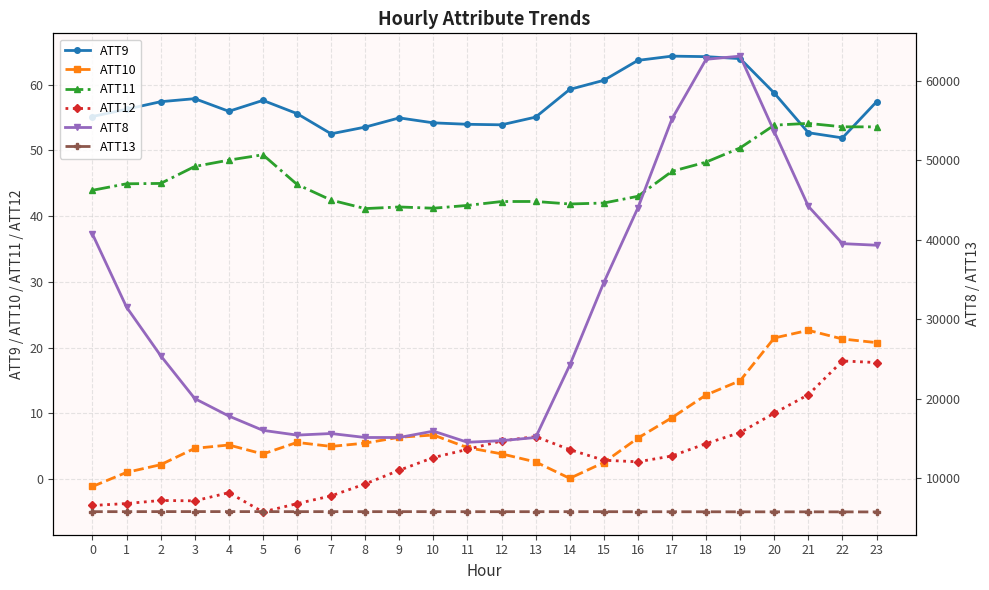

Reading left to right, list all the values displayed in this chart.

ATT9: 0=55.2	1=56.3	2=57.4	3=57.9	4=55.9	5=57.6	6=55.6	7=52.5	8=53.5	9=54.9	10=54.2	11=54.0	12=53.9	13=55.1	14=59.3	15=60.7	16=63.7	17=64.3	18=64.3	19=64.0	20=58.7	21=52.7	22=51.9	23=57.4
ATT10: 0=-1.1	1=1.0	2=2.2	3=4.7	4=5.2	5=3.8	6=5.6	7=5.0	8=5.5	9=6.4	10=6.7	11=4.8	12=3.8	13=2.6	14=0.1	15=2.5	16=6.2	17=9.4	18=12.8	19=15.0	20=21.5	21=22.6	22=21.3	23=20.8
ATT11: 0=43.9	1=44.9	2=45.0	3=47.6	4=48.5	5=49.3	6=44.8	7=42.4	8=41.1	9=41.4	10=41.2	11=41.6	12=42.2	13=42.2	14=41.8	15=42.0	16=43.0	17=46.8	18=48.2	19=50.4	20=53.8	21=54.1	22=53.6	23=53.6
ATT12: 0=-4.0	1=-3.7	2=-3.2	3=-3.3	4=-2.1	5=-5.0	6=-3.7	7=-2.6	8=-0.7	9=1.3	10=3.3	11=4.5	12=5.8	13=6.5	14=4.5	15=2.9	16=2.6	17=3.5	18=5.4	19=7.1	20=10.0	21=12.8	22=18.0	23=17.7
ATT8: 0=40700.0	1=31500.0	2=25400.0	3=20000.0	4=17800.0	5=16000.0	6=15400.0	7=15600.0	8=15100.0	9=15100.0	10=15900.0	11=14500.0	12=14700.0	13=15100.0	14=24200.0	15=34600.0	16=44000.0	17=55200.0	18=62700.0	19=63100.0	20=53600.0	21=44200.0	22=39500.0	23=39300.0
ATT13: 0=5763.9	1=5765.6	2=5770.7	3=5772.9	4=5772.3	5=5768.4	6=5766.1	7=5768.6	8=5765.6	9=5766.6	10=5766.1	11=5760.8	12=5762.4	13=5761.5	14=5764.0	15=5761.8	16=5756.2	17=5753.8	18=5750.4	19=5743.4	20=5742.4	21=5742.8	22=5737.6	23=5730.8